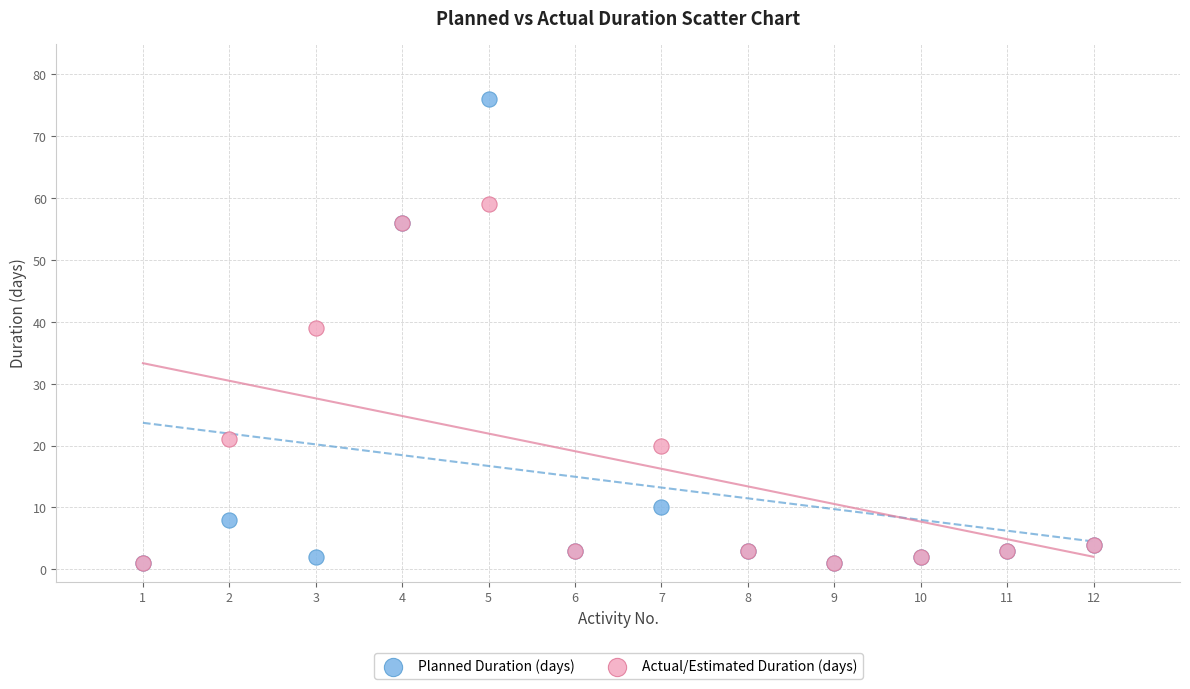

In the Planned Duration (days) series, what Y value is closest to 38?

56